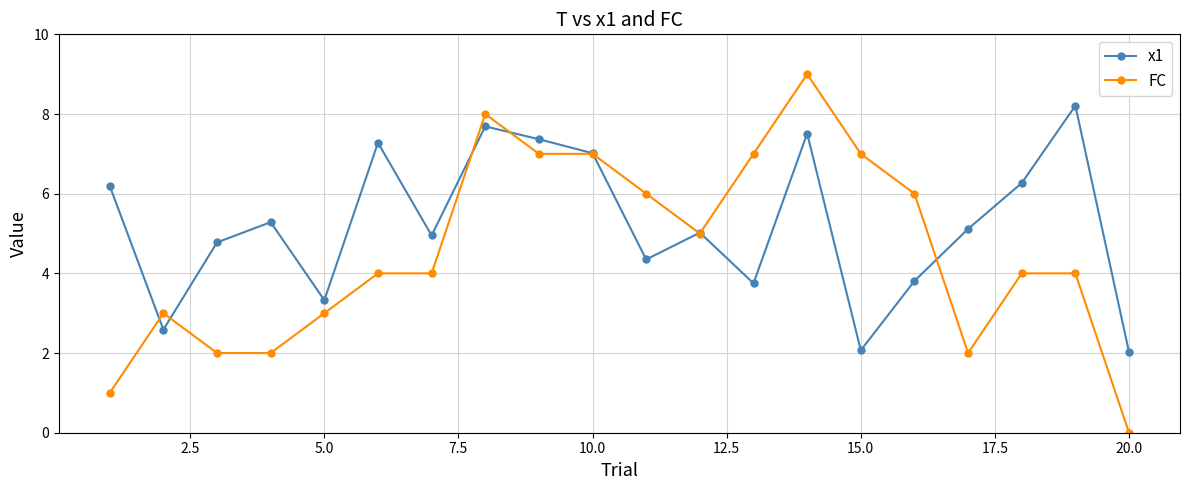

How many lines are shown in the chart?

2